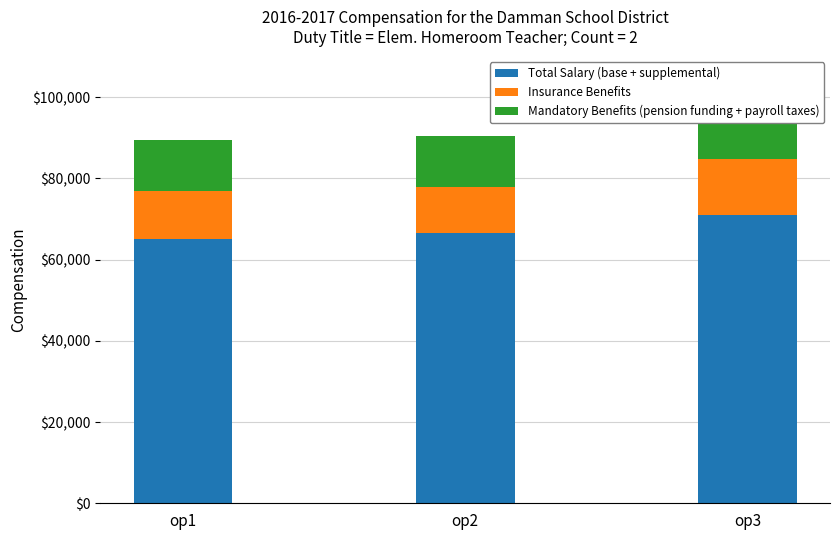

What is the value of the Insurance Benefits bar at the 1st from the left?

11976